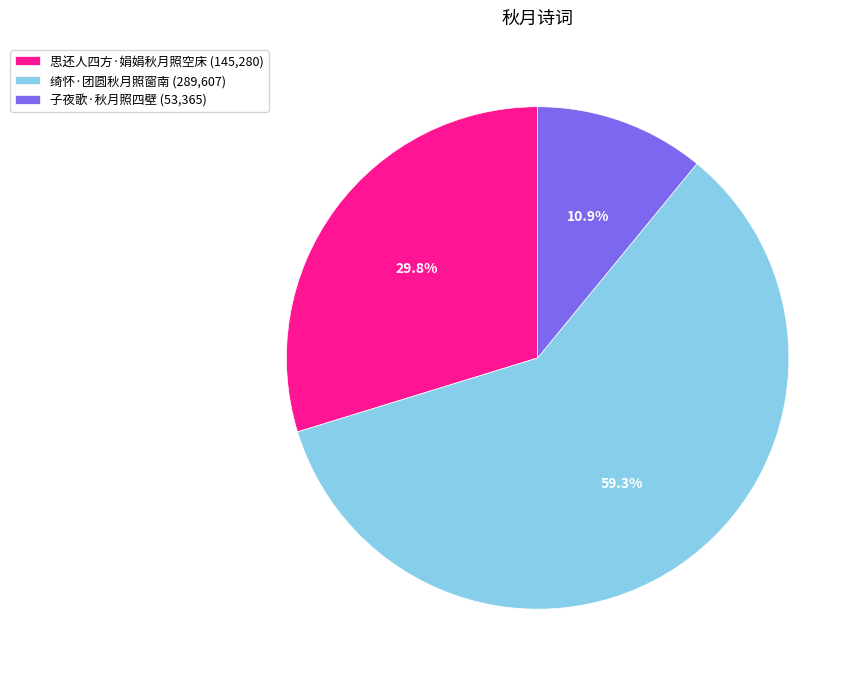

How many segments does this pie chart have?

3